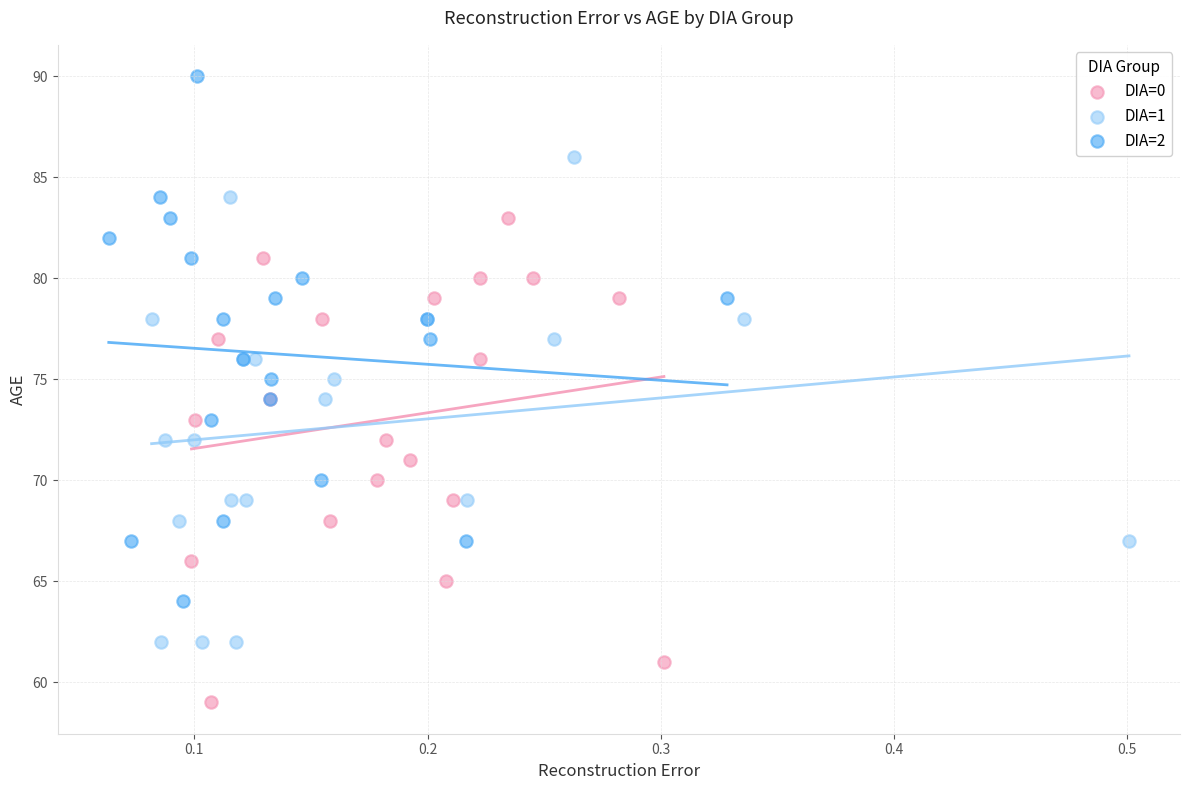

Which series contains the lowest Y value?

DIA=0